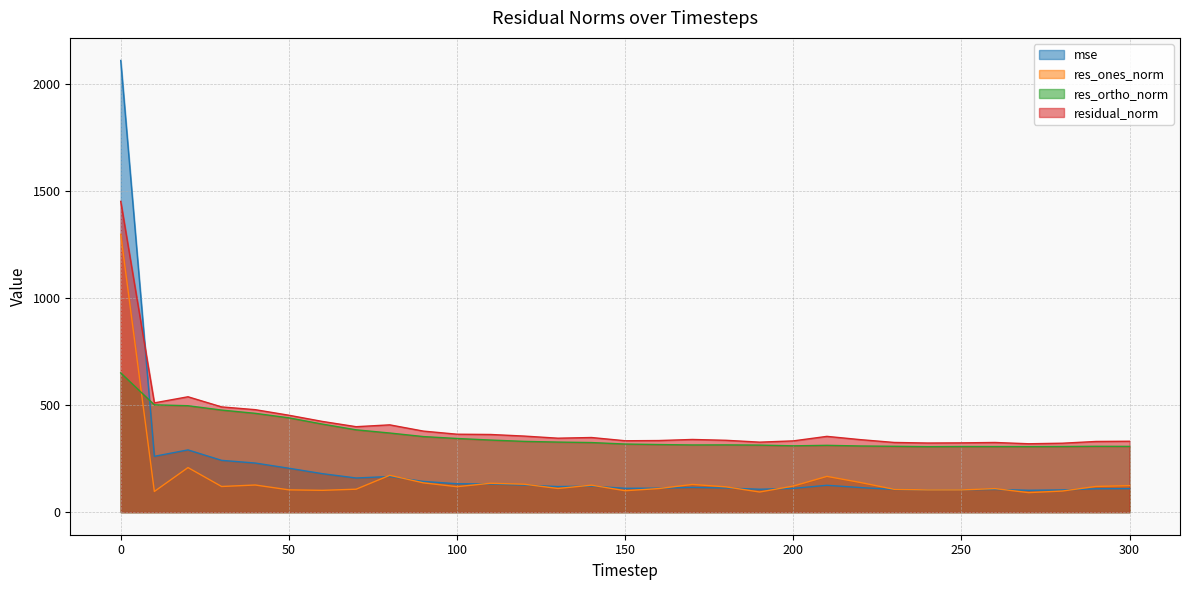

The value of res_ortho_norm at 210 is 312.4. True or false?

True